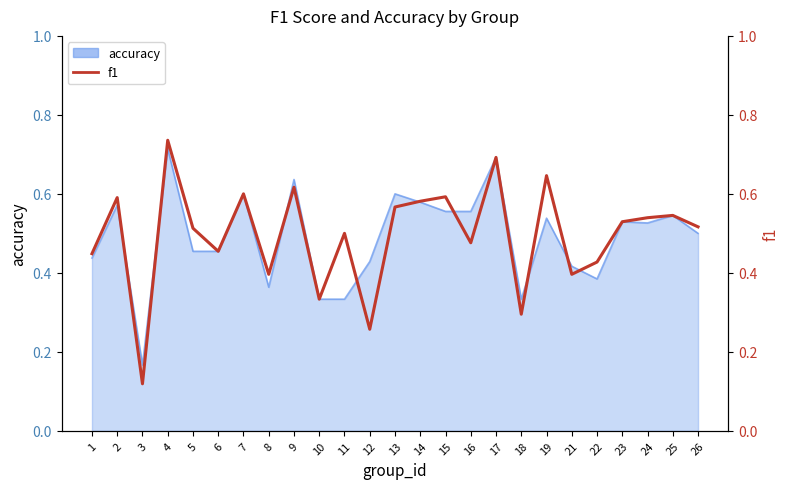

Which has a higher value, 5 or 12?

5